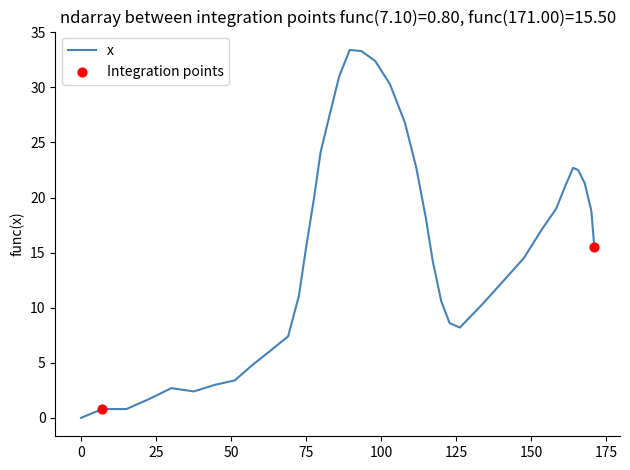

What is the greatest value displayed?

33.4